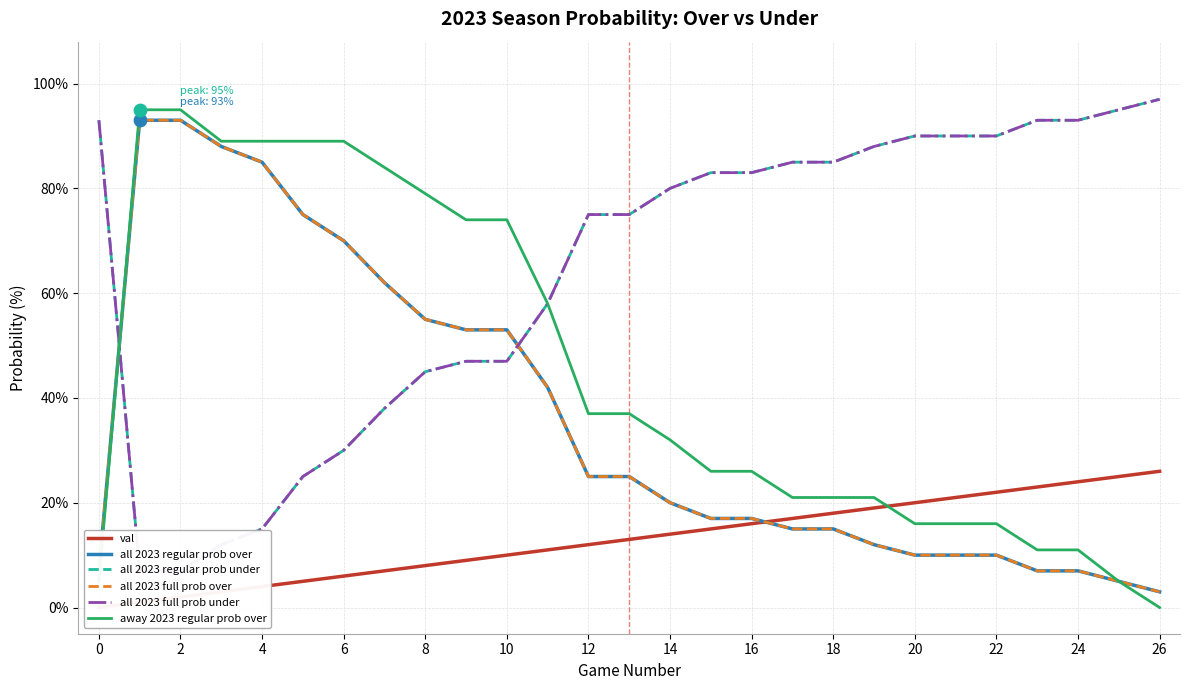

Which series has the largest Y range (max minus min)?

away 2023 regular prob over